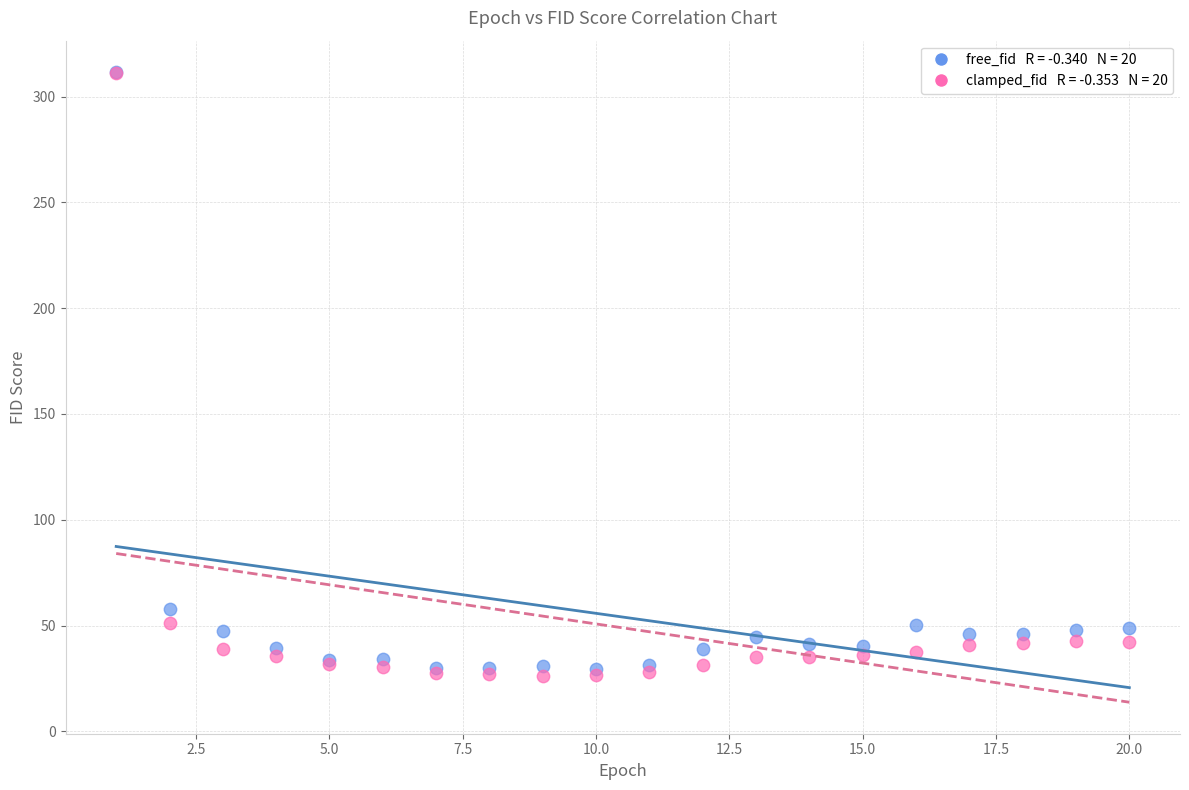

Across all series, what Y value is closest to 168?

58.1